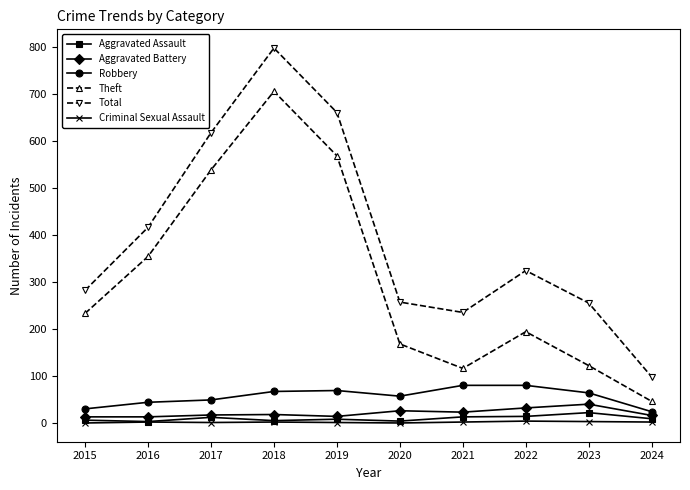

What is the maximum value shown in the chart?

797